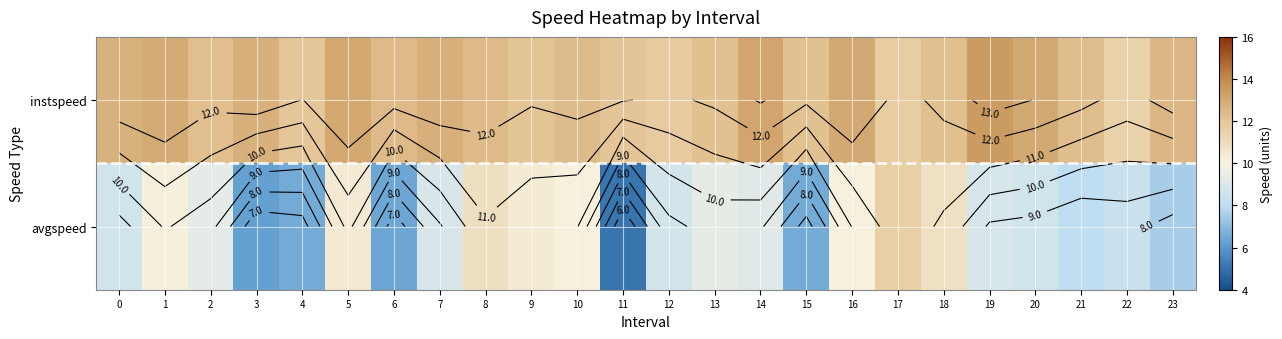

At which category is the sum across all series the highest?

5